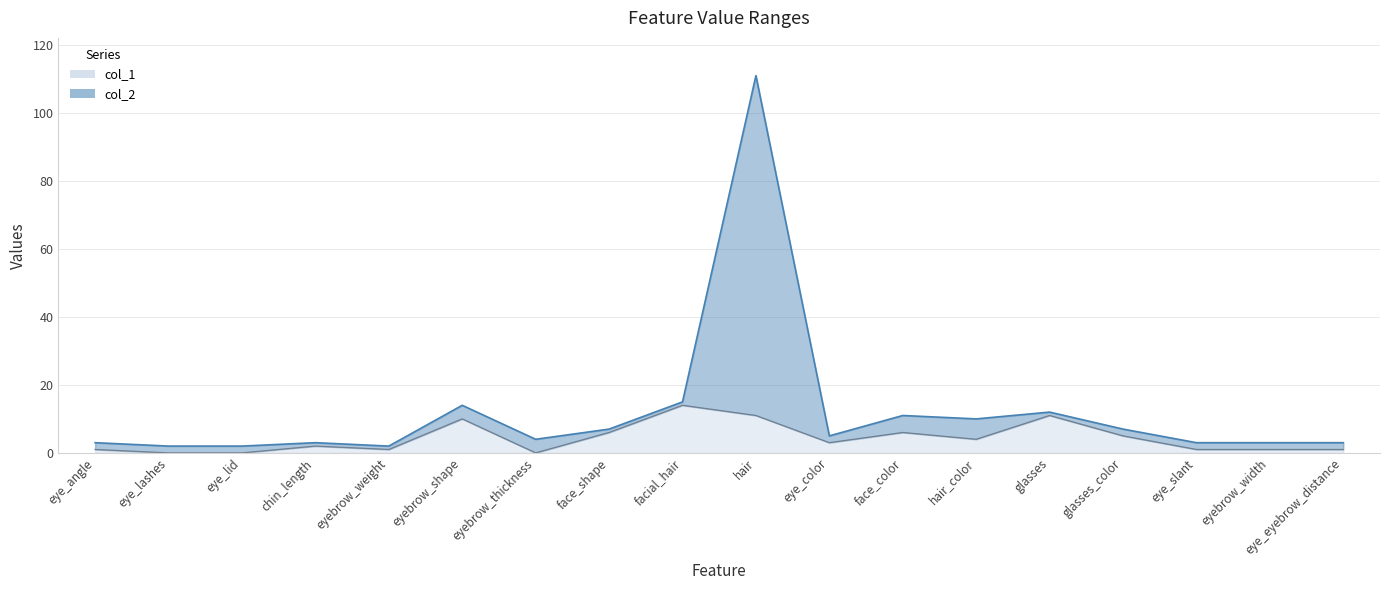

Between eye_angle and eyebrow_shape, which is larger?

eyebrow_shape